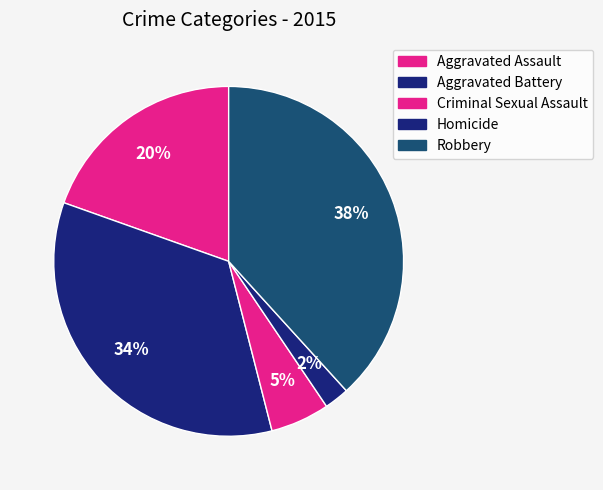

How many slices are in this pie chart?

5